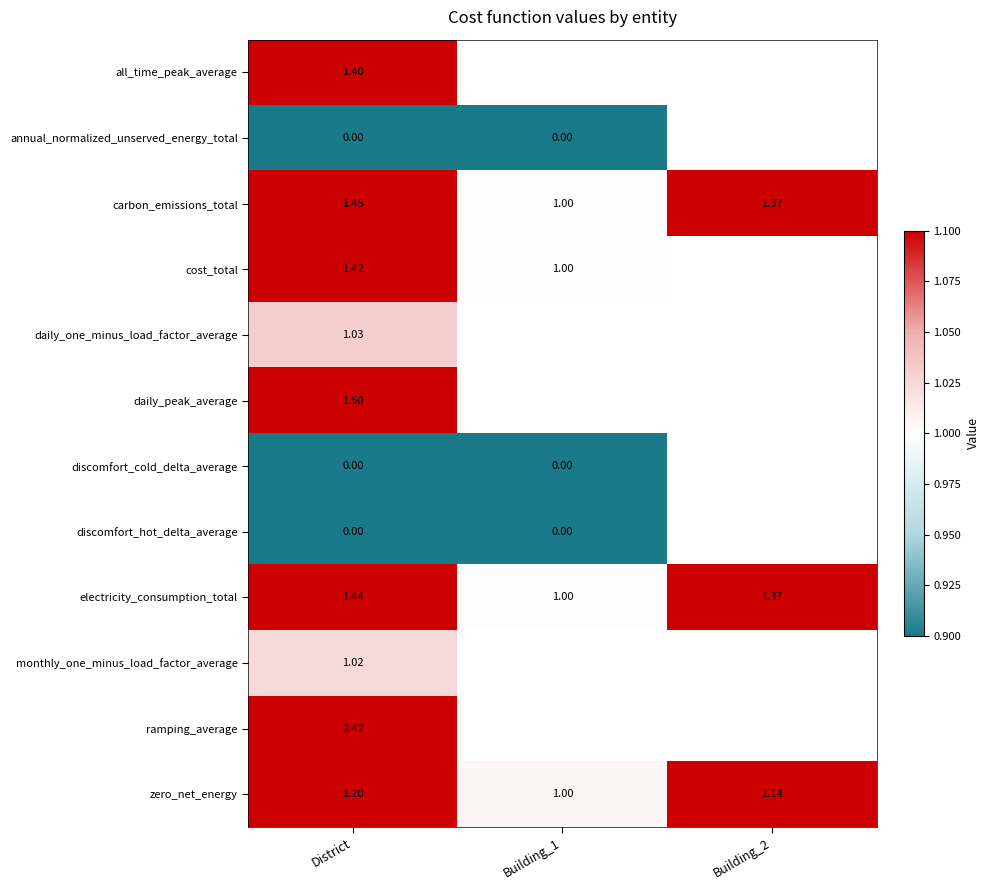

Which series has the widest spread of values?

carbon_emissions_total